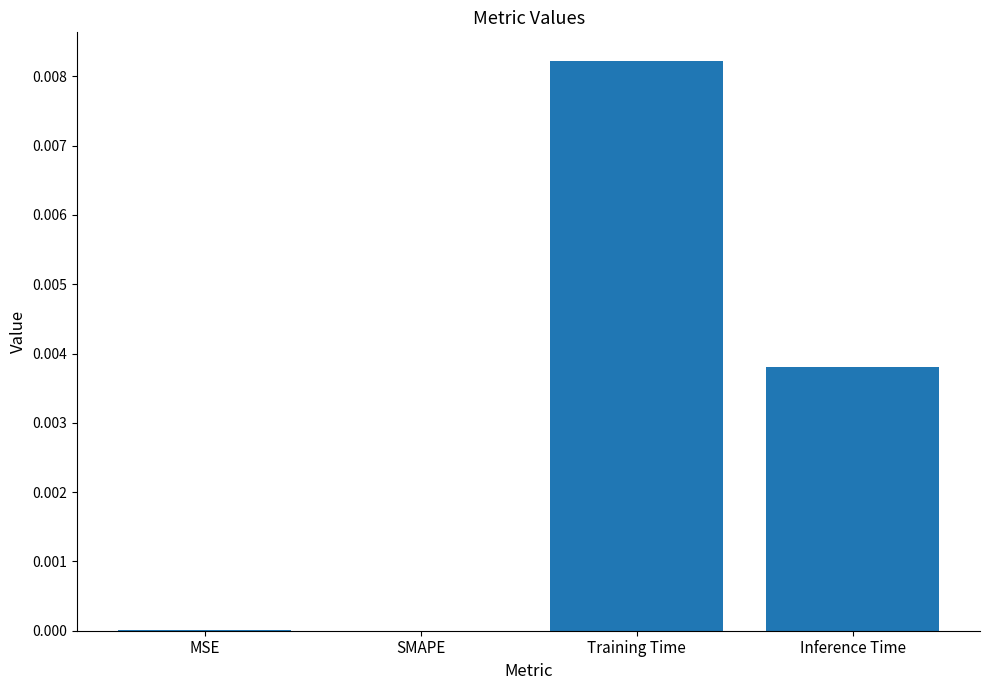

The value at Inference Time is 0.0. True or false?

True